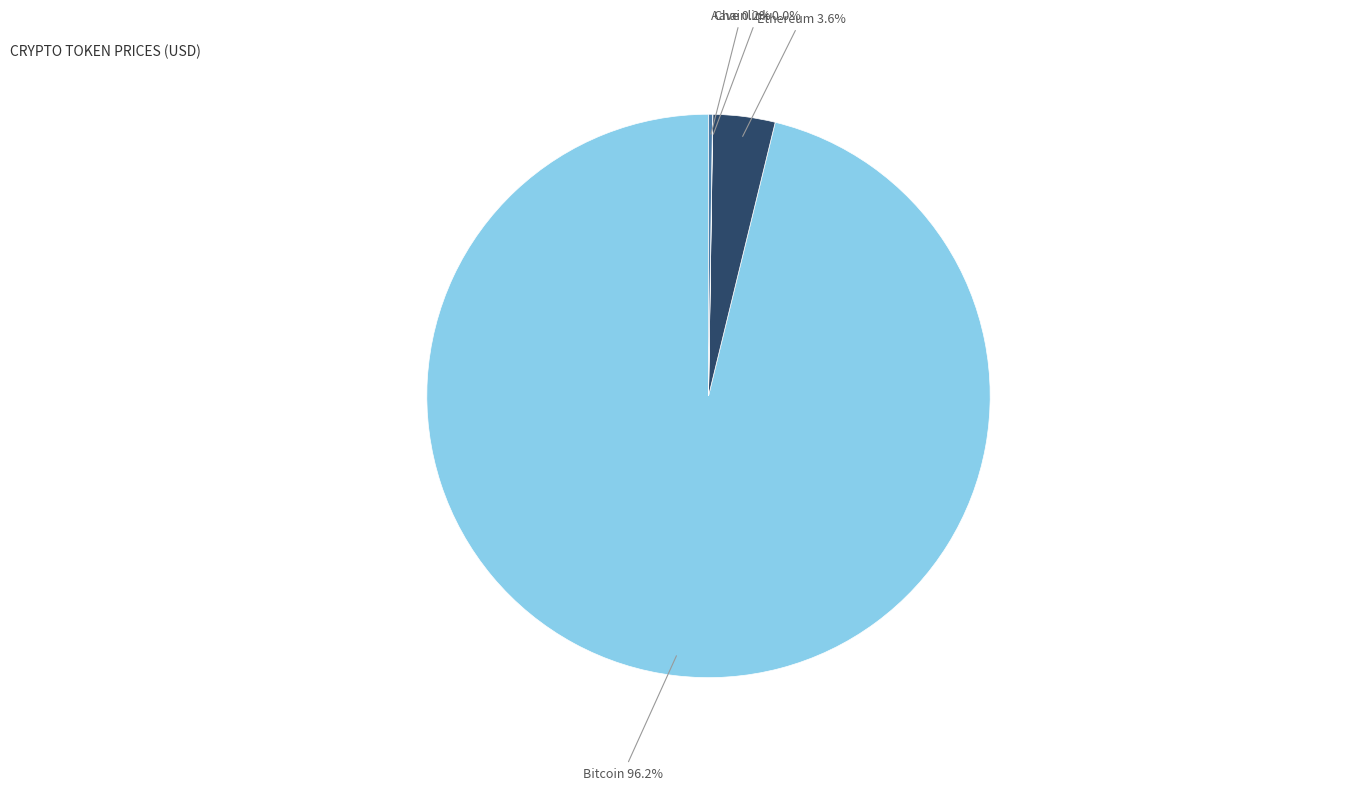

Does any single category account for the majority?

Yes